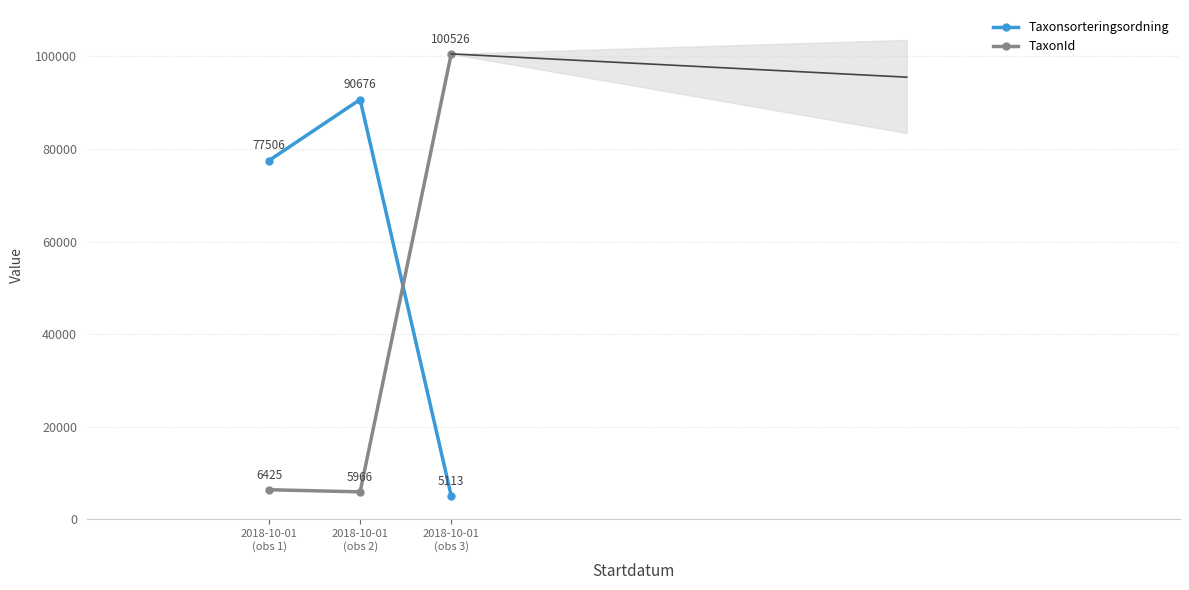

Rank the series by their maximum value, from lowest to highest.

Taxonsorteringsordning, TaxonId